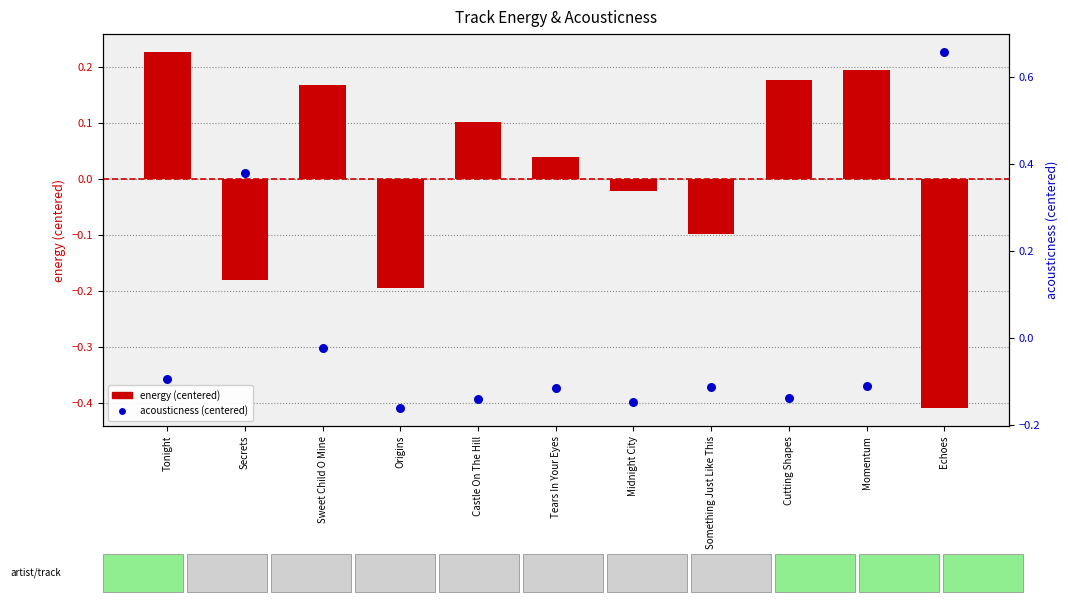

Which series has the largest Y range (max minus min)?

acousticness (centered)